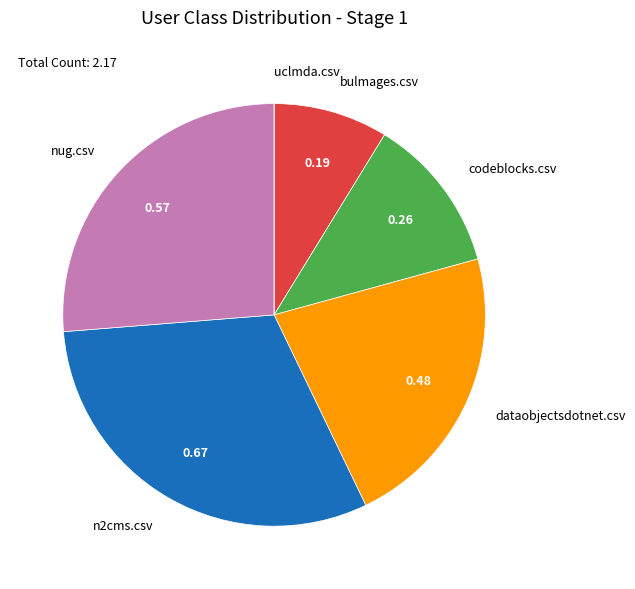

Is there any slice that represents more than half of the pie?

No